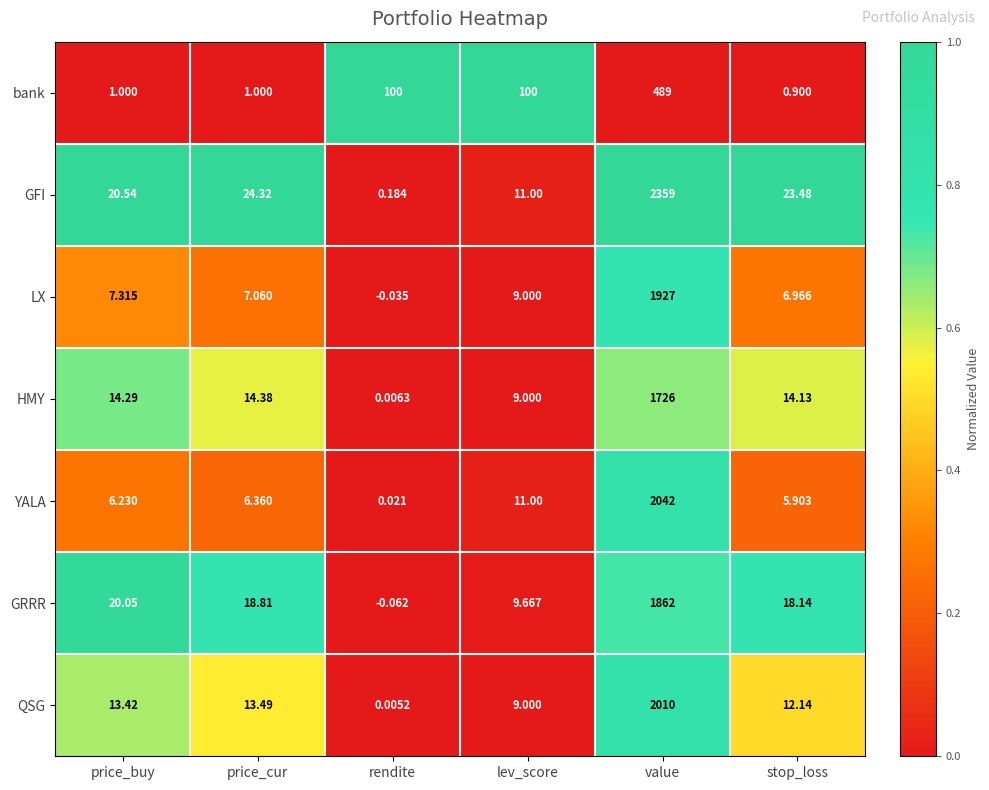

Which series has the largest range (max minus min)?

GFI